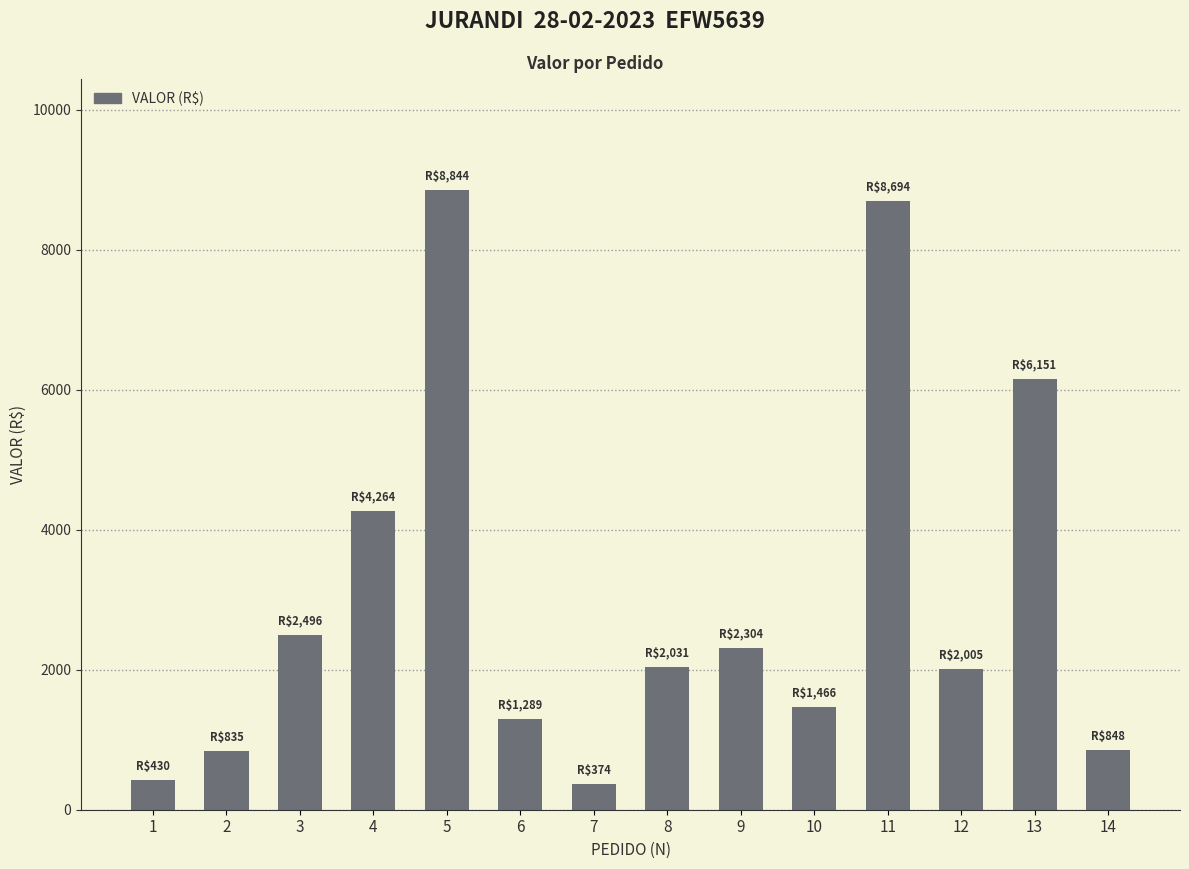

What is the maximum value shown in the chart?

8844.2